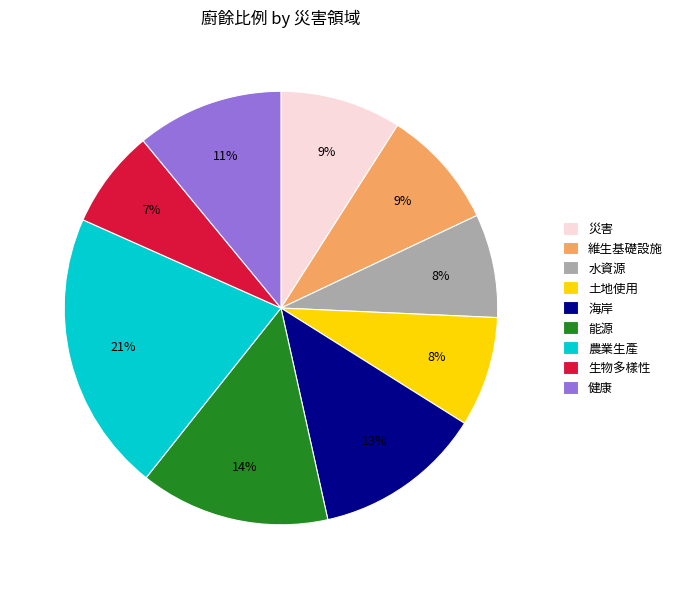

Between 水資源 and 農業生產, which is larger?

農業生產